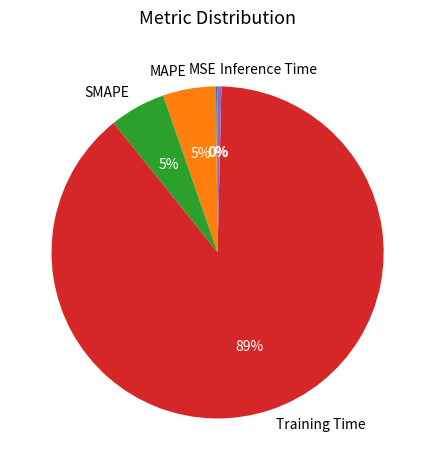

The SMAPE slice represents 5% of the pie. True or false?

True